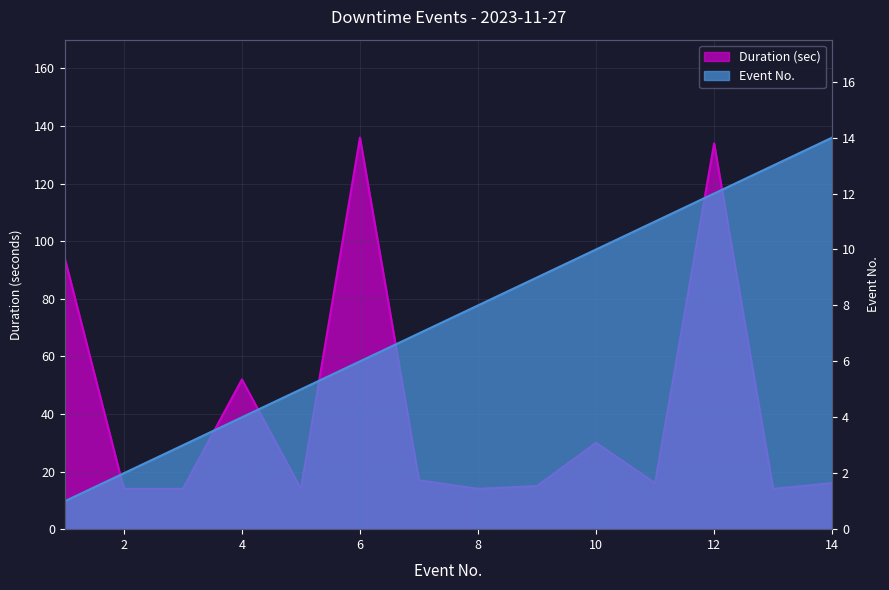

How many lines are shown in the chart?

2